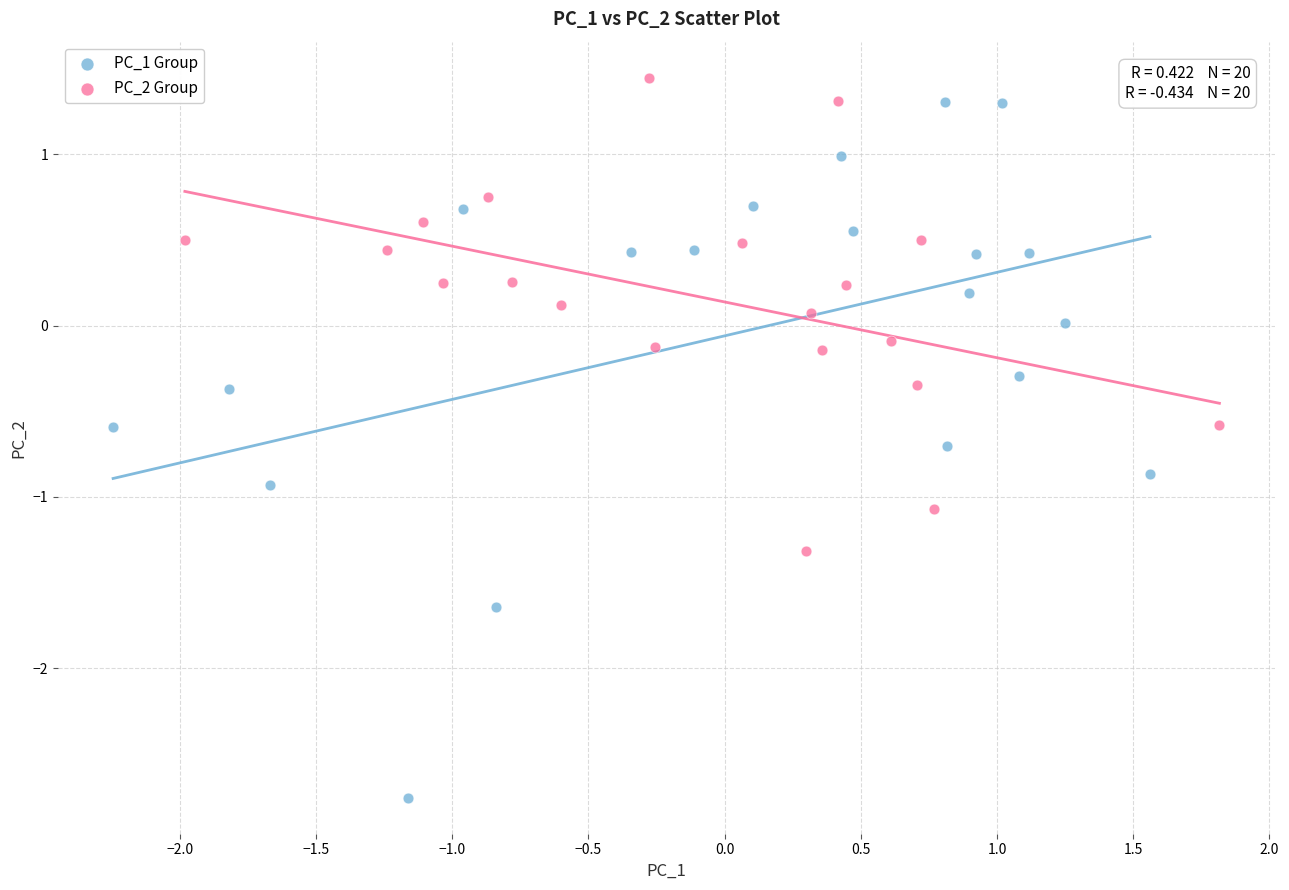

Which series contains the lowest Y value?

PC_1 Group